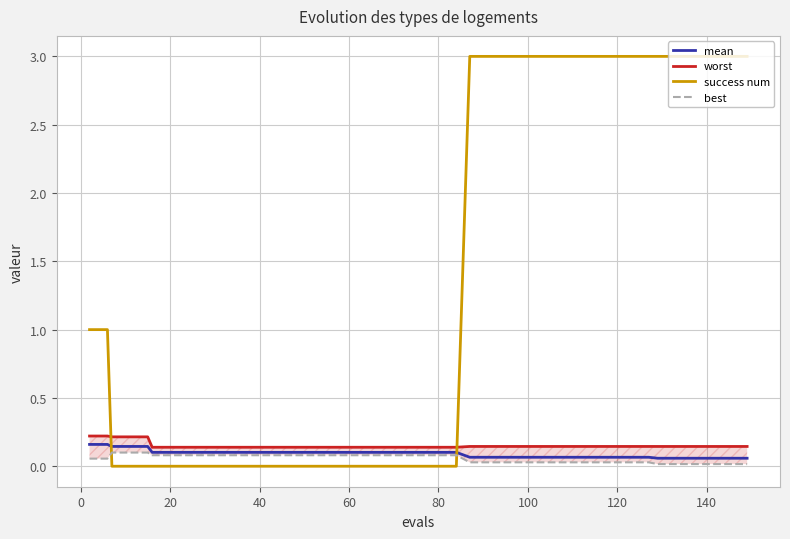

True or false: best and worst intersect in this chart.

False